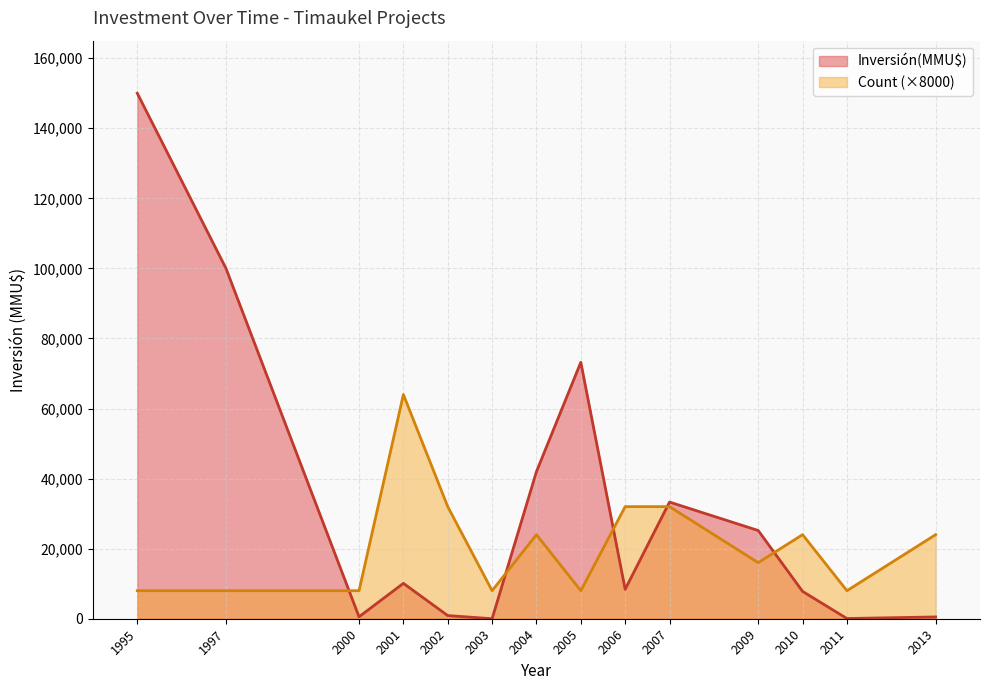

How many lines are shown in the chart?

2